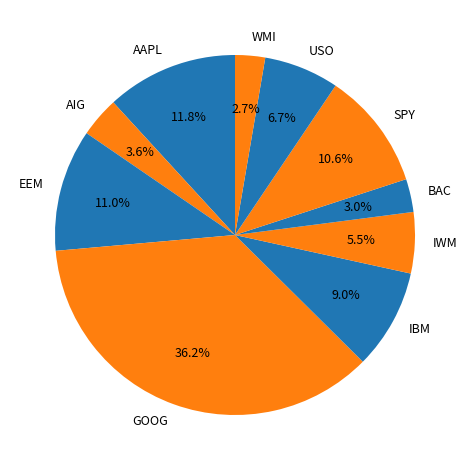

True or false: SPY accounts for 5% of the total.

False